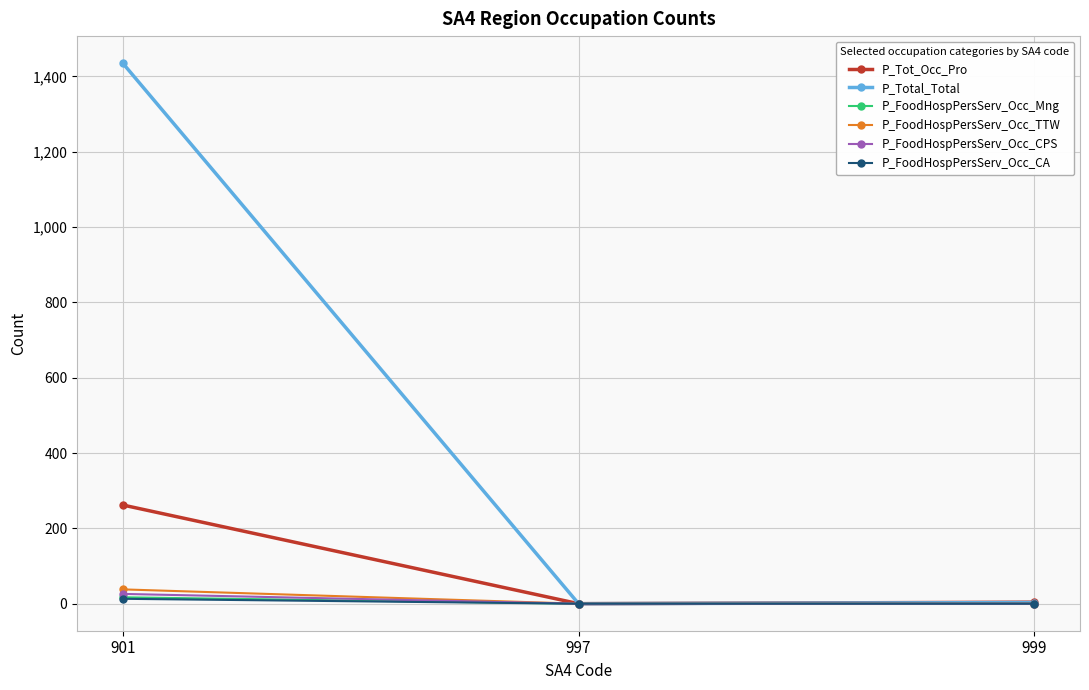

Which series has the largest total across all categories?

P_Total_Total